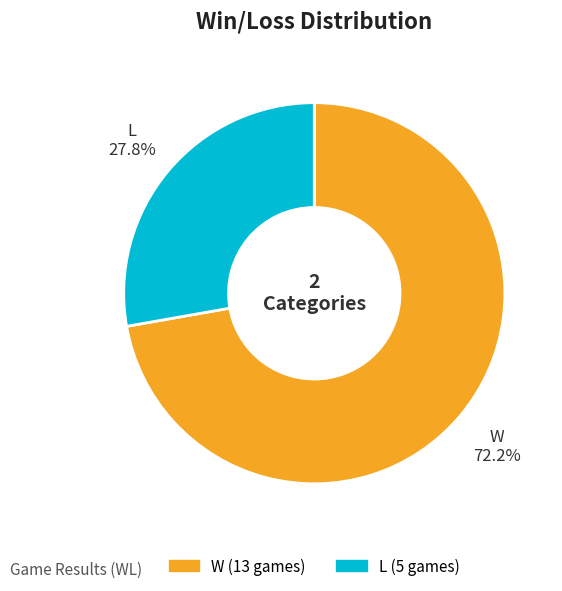

Between L and W, which is larger?

W